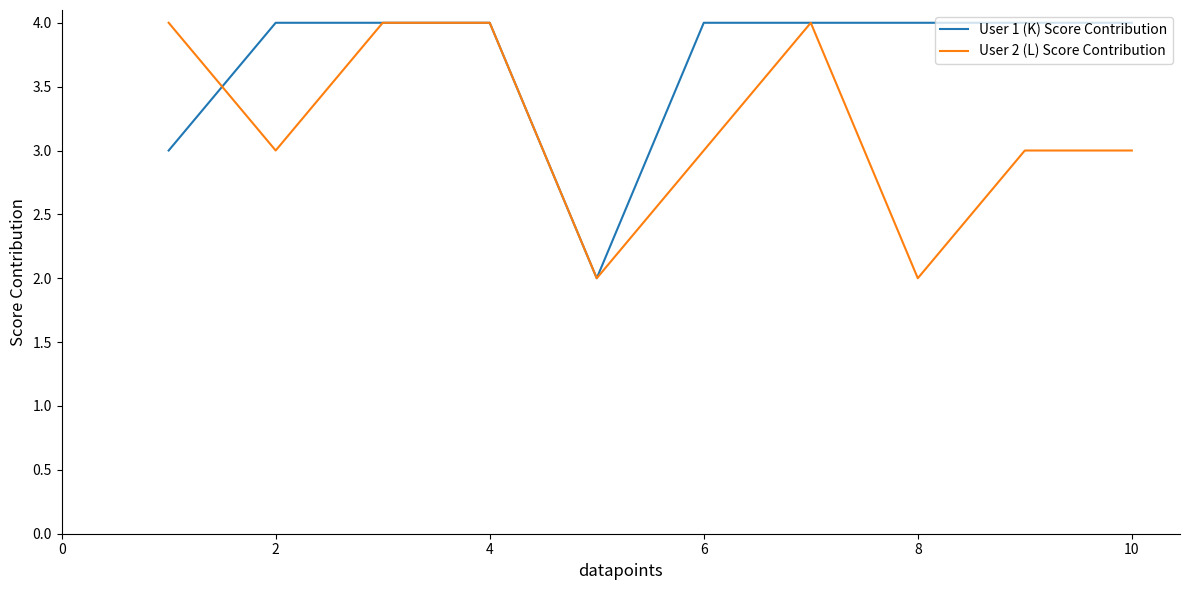

What is the sum of all User 2 (L) Score Contribution values?

32